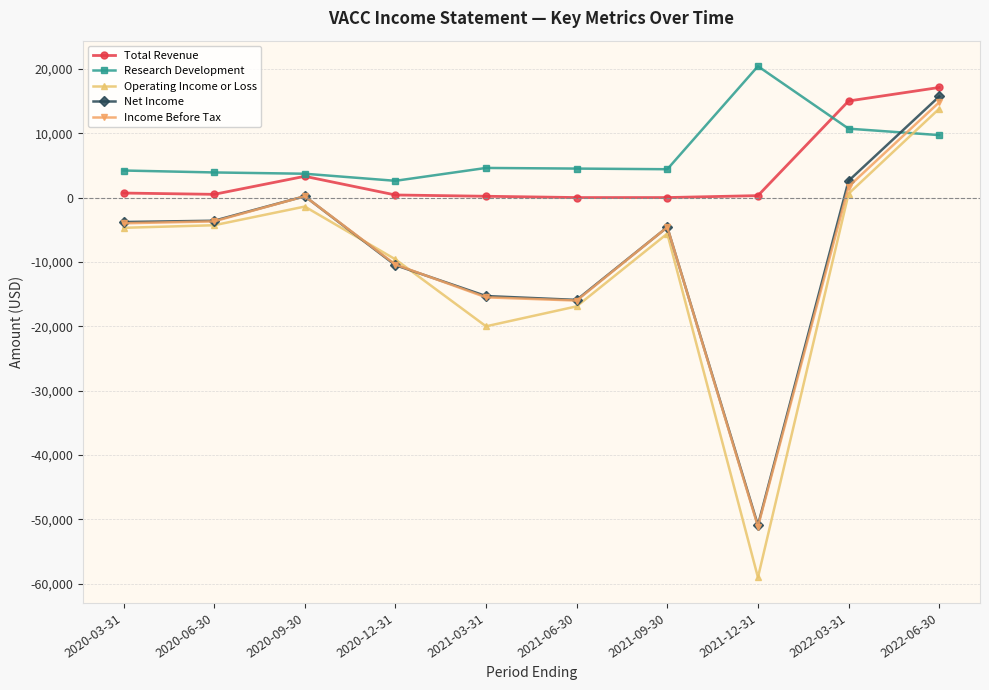

What is the total value across all series at 2022-03-31?

30600